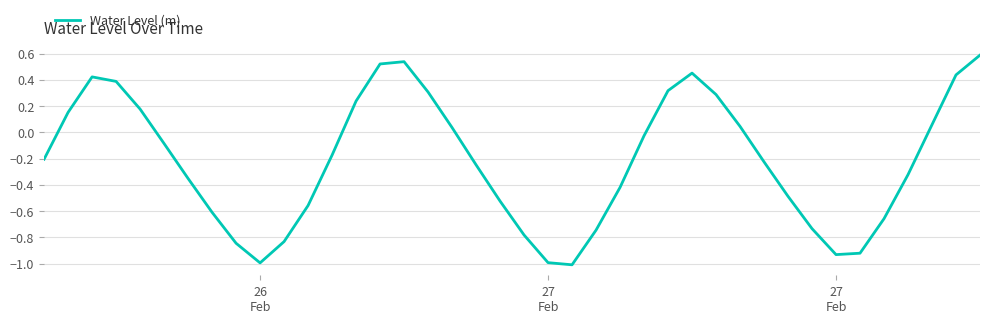

What is the minimum value shown in the chart?

-1.0